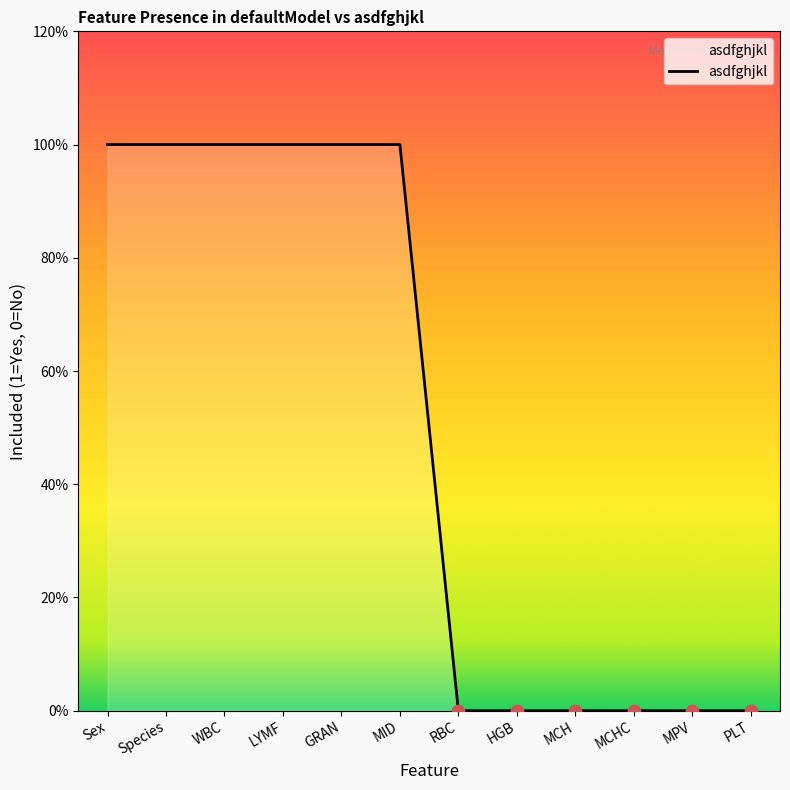

Between LYMF and WBC, which is larger?

LYMF